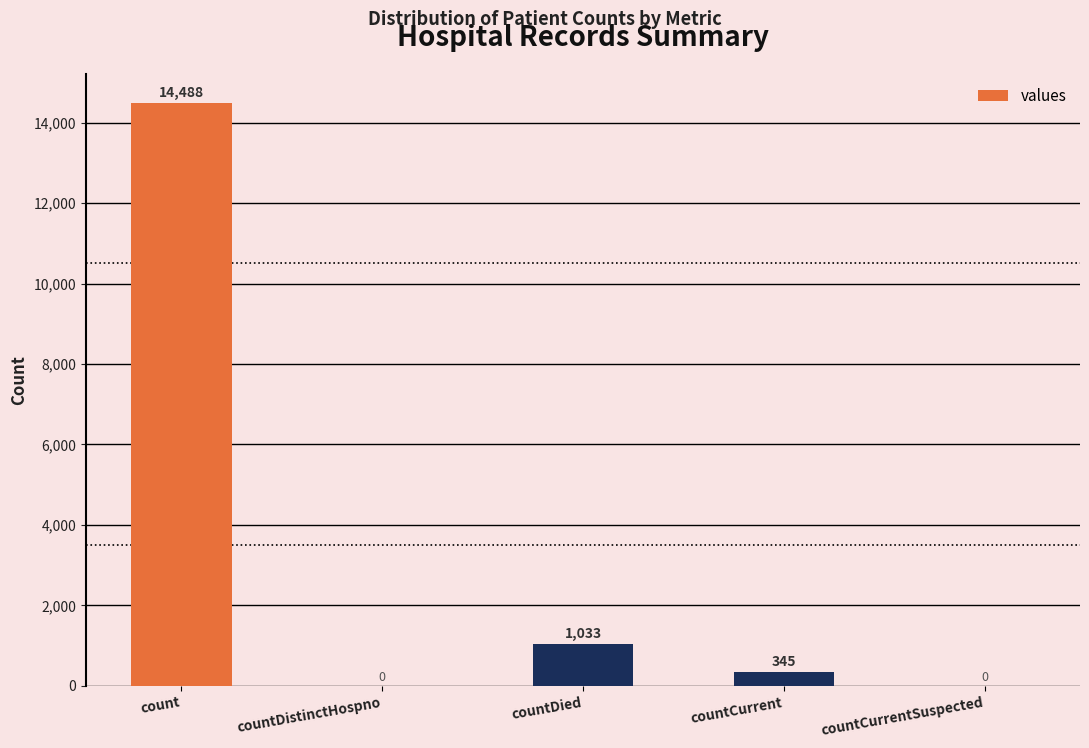

Does the chart contain stacked bars?

No